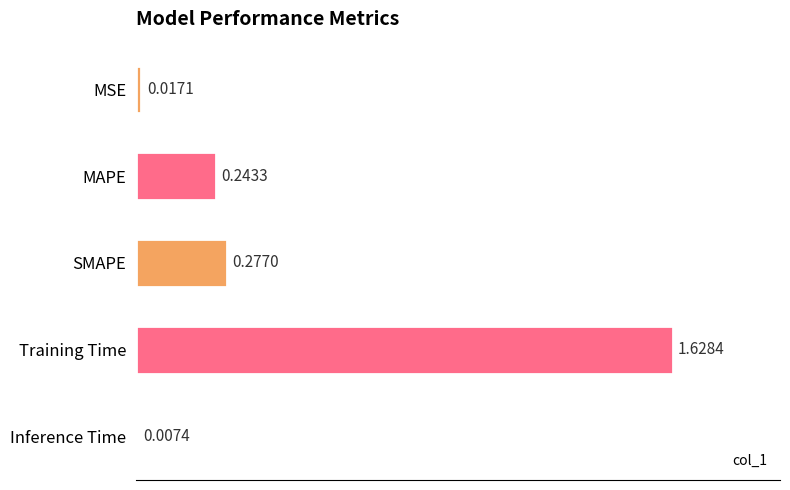

At which category does the chart reach its peak across all series?

Training Time